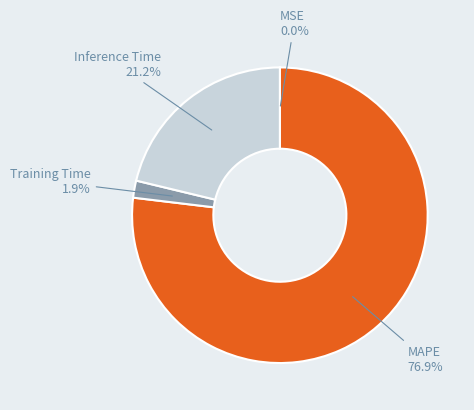

Does MAPE represent more than half of the total?

Yes